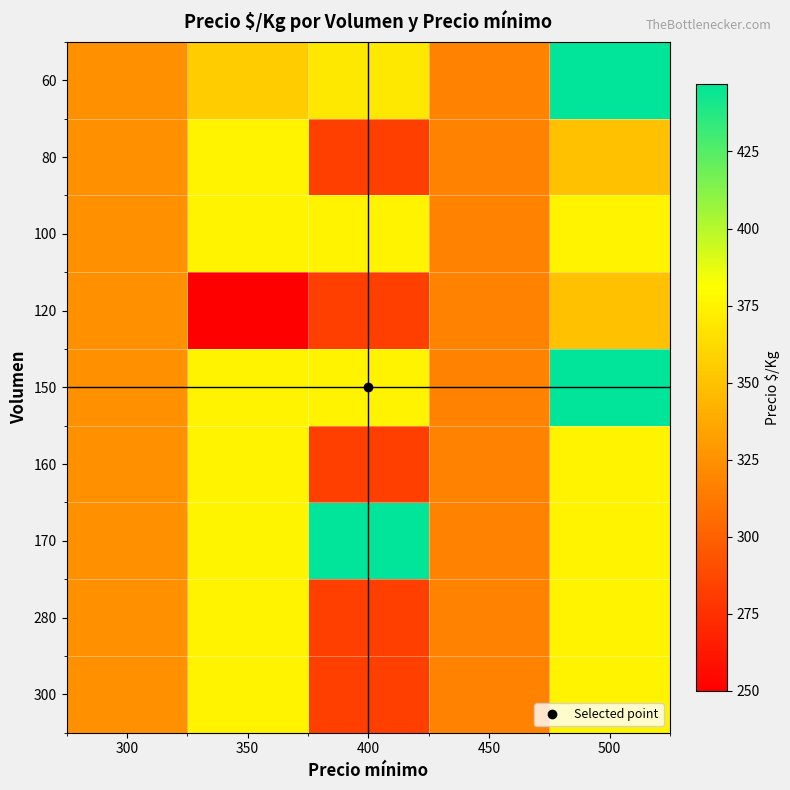

Reading right to left, extract all data points from this chart.

60: 500=447	450=317	400=370	350=355	300=325
80: 500=350	450=317	400=283	350=375	300=325
100: 500=375	450=317	400=375	350=375	300=325
120: 500=350	450=317	400=283	350=250	300=325
150: 500=447	450=317	400=375	350=375	300=325
160: 500=375	450=317	400=283	350=375	300=325
170: 500=375	450=317	400=447	350=376	300=325
280: 500=375	450=317	400=283	350=375	300=325
300: 500=375	450=317	400=283	350=375	300=325